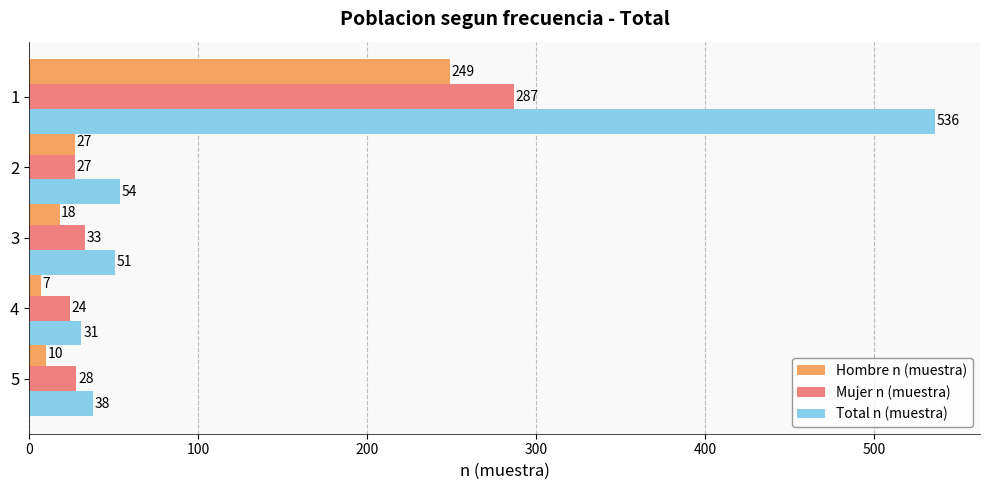

Is it true that Mujer n (muestra) equals 9 at 3?

False